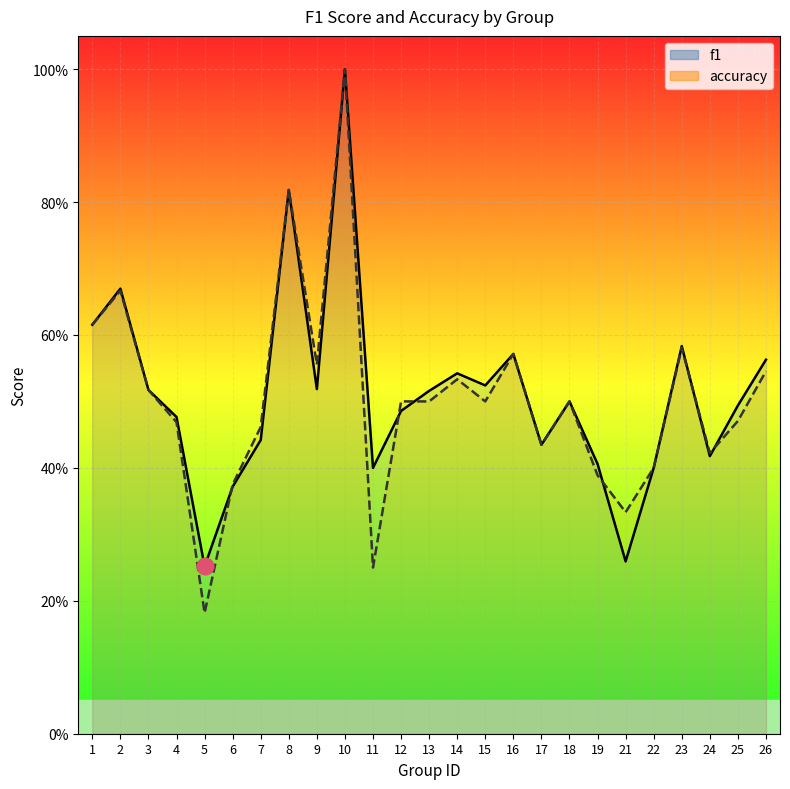

True or false: accuracy has a value of 0.5 at 14.

True